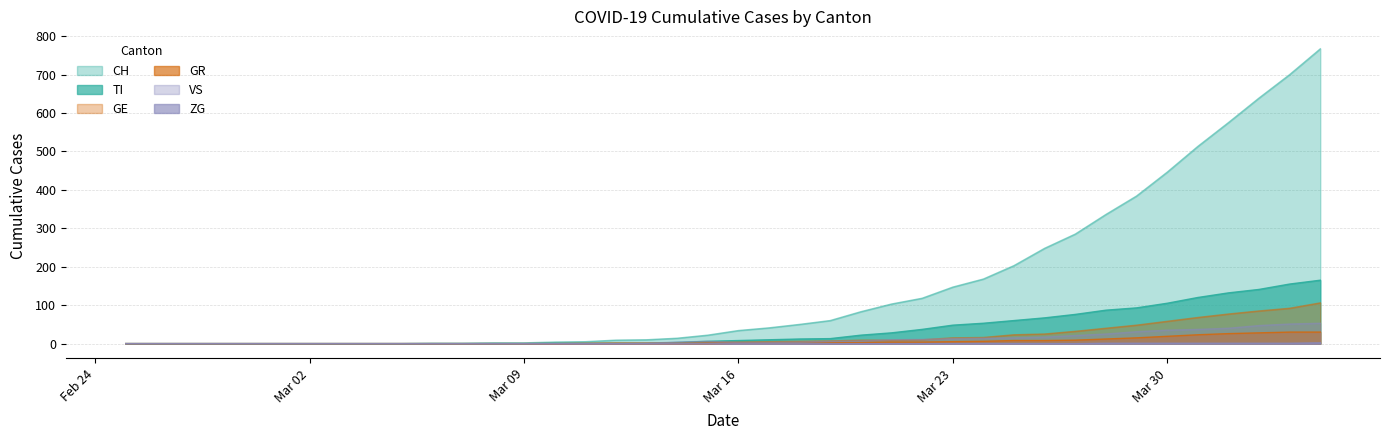

Reading left to right, extract all data points from this chart.

CH: 0	0	0	0	0	0	0	0	0	0	1	1	2	2	4	5	9	10	14	22	34	41	50	60	83	103	118	147	168	203	248	285	336	384	446	513	575	639	700	767
TI: 0	0	0	0	0	0	0	0	0	0	0	0	0	0	1	1	1	1	3	6	8	10	12	13	22	28	37	48	53	60	67	76	87	93	105	120	132	141	155	165
GE: 0	0	0	0	0	0	0	0	0	0	0	0	0	0	0	1	2	2	2	4	4	5	6	7	9	9	10	15	16	23	25	32	40	48	58	68	77	85	92	106
GR: 0	0	0	0	0	0	0	0	0	0	0	0	0	0	0	0	0	0	0	0	1	1	1	2	3	4	4	5	6	8	8	9	12	15	19	23	26	28	30	30
VS: 0	0	0	0	0	0	0	0	0	0	0	0	0	0	0	0	0	1	4	6	3	3	4	6	7	10	11	13	14	15	17	21	25	31	35	37	40	47	51	53
ZG: 0	0	0	0	0	0	0	0	0	0	0	0	0	0	0	0	0	0	0	0	0	0	0	0	0	0	0	0	0	0	0	0	1	1	1	1	1	1	1	2